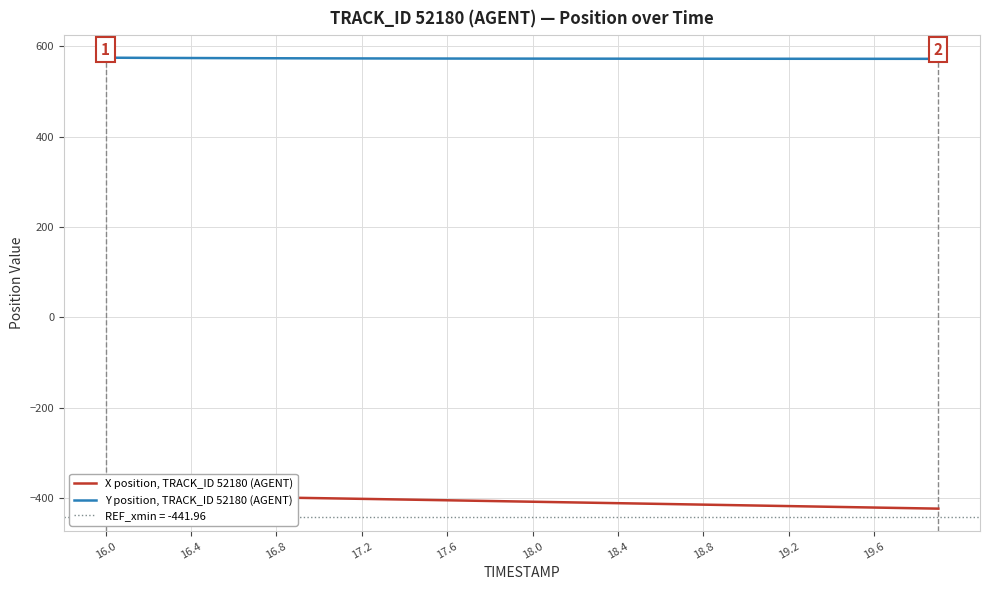

True or false: Y position, TRACK_ID 52180 (AGENT) and X position, TRACK_ID 52180 (AGENT) intersect in this chart.

False